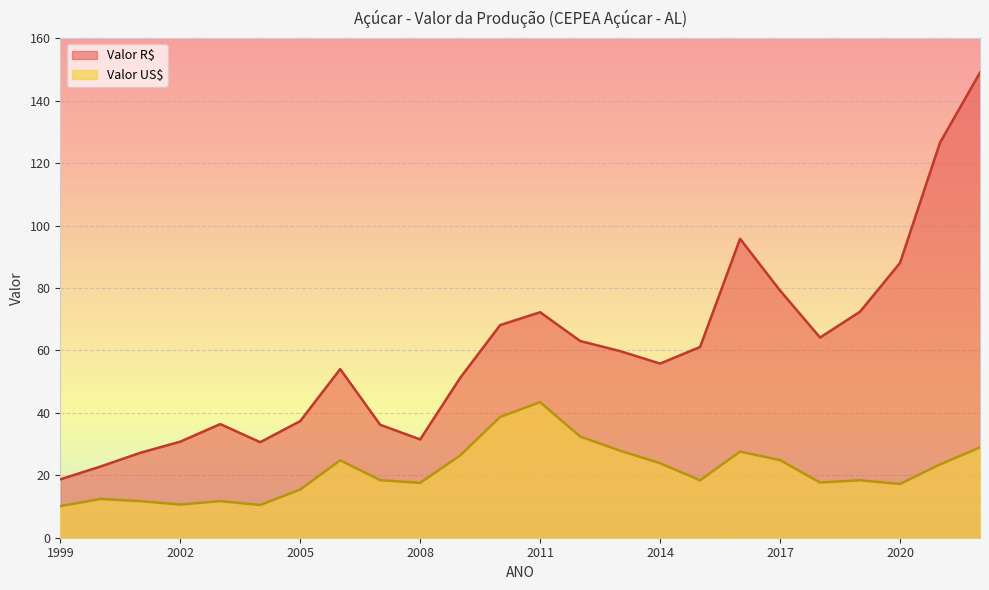

Reading left to right, list all the values displayed in this chart.

Valor R$: 18.7	22.8	27.2	30.8	36.4	30.6	37.4	54.0	36.2	31.5	51.2	68.1	72.2	63.0	59.8	55.8	61.1	95.8	79.2	64.1	72.4	88.0	126.5	149.0
Valor US$: 10.1	12.4	11.7	10.6	11.7	10.5	15.4	24.8	18.4	17.6	26.3	38.7	43.4	32.4	27.9	23.9	18.4	27.6	24.9	17.7	18.4	17.2	23.5	28.9